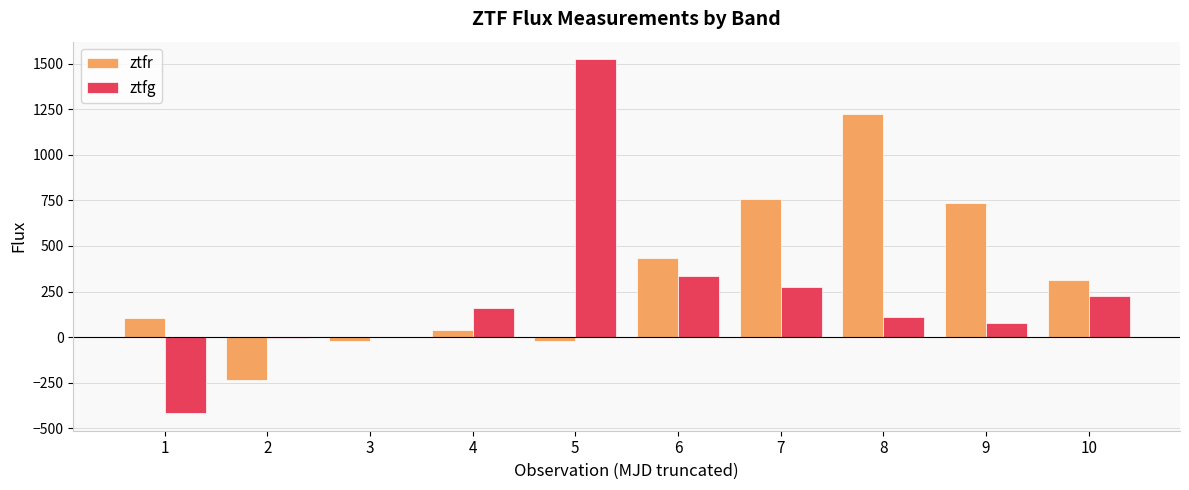

Is the value of ztfr at 9 greater than the value of ztfg at 7?

Yes